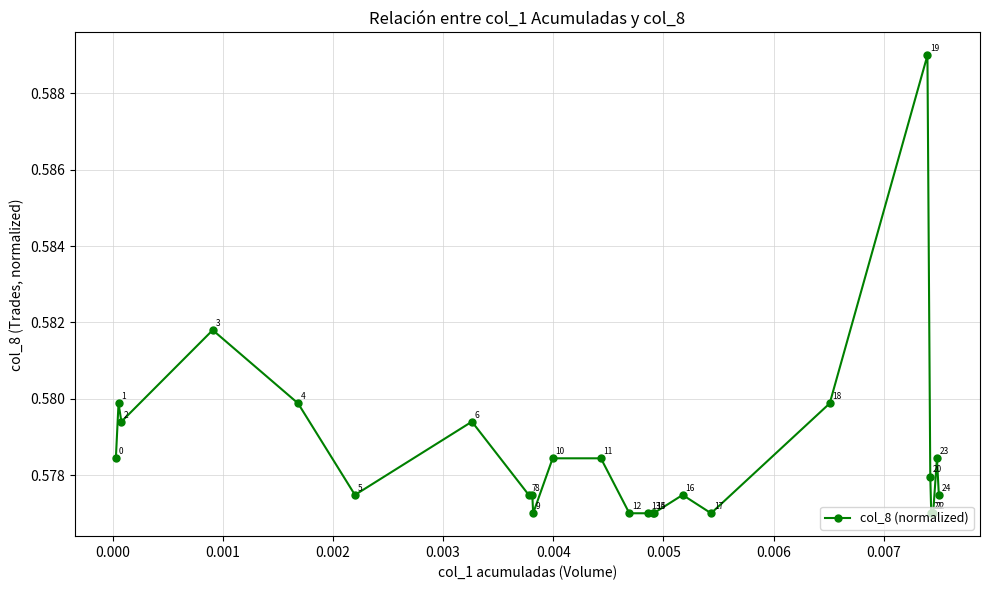

Count the values in the range 0 to 1.

25